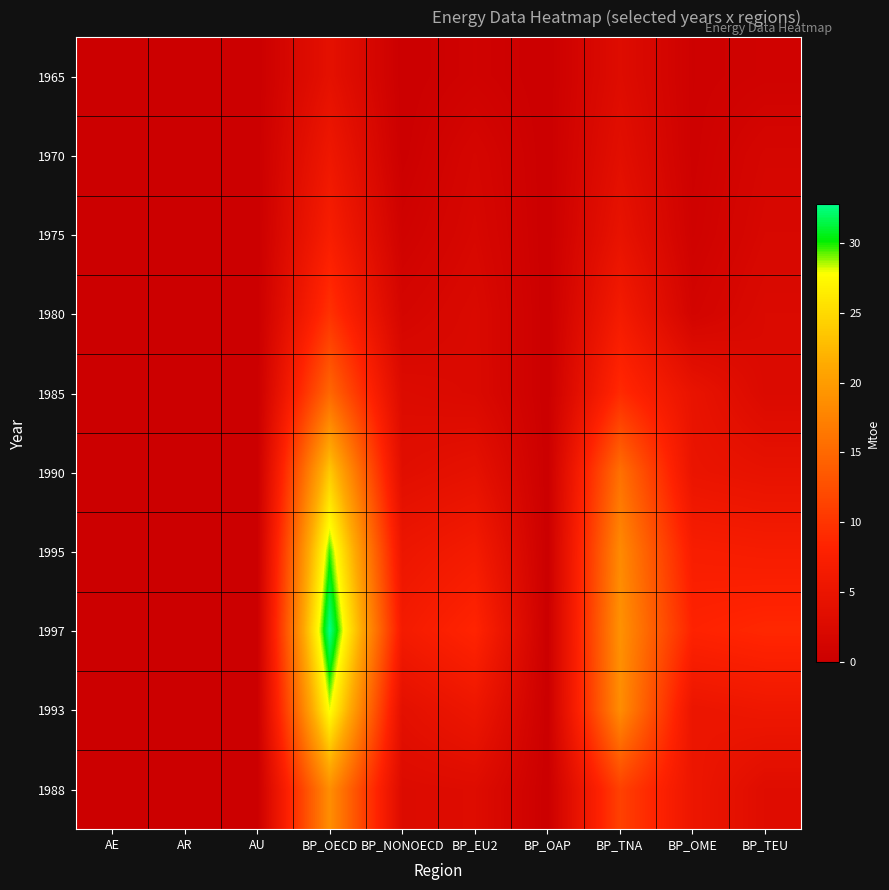

Count the number of data series in this chart.

10